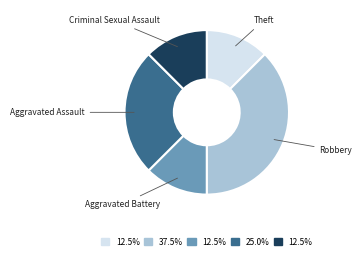

Do Aggravated Battery and Criminal Sexual Assault together represent more than half of the pie?

No